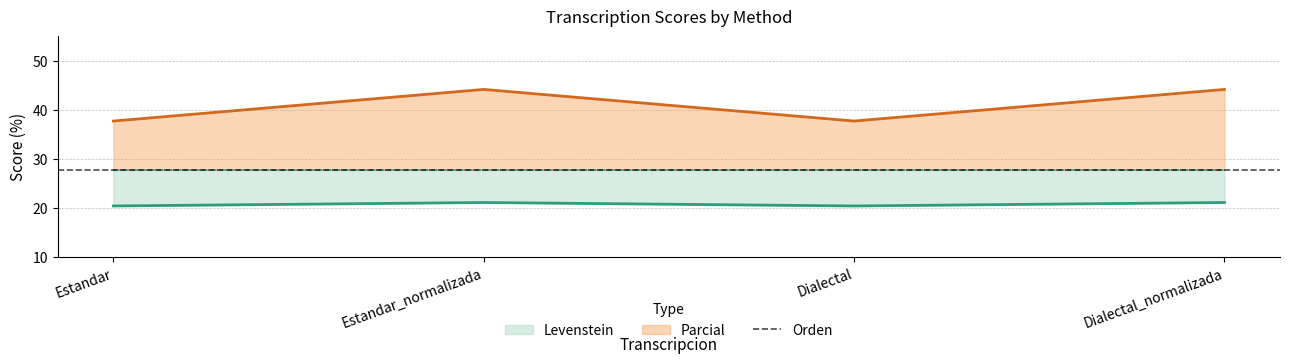

At which category does Parcial reach its first local peak?

Estandar_normalizada